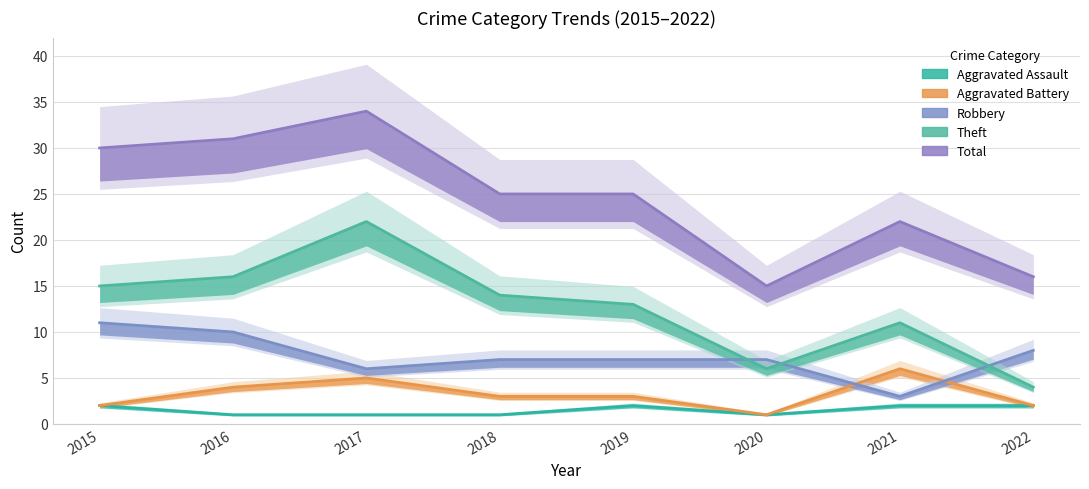

Count the number of data series in this chart.

5